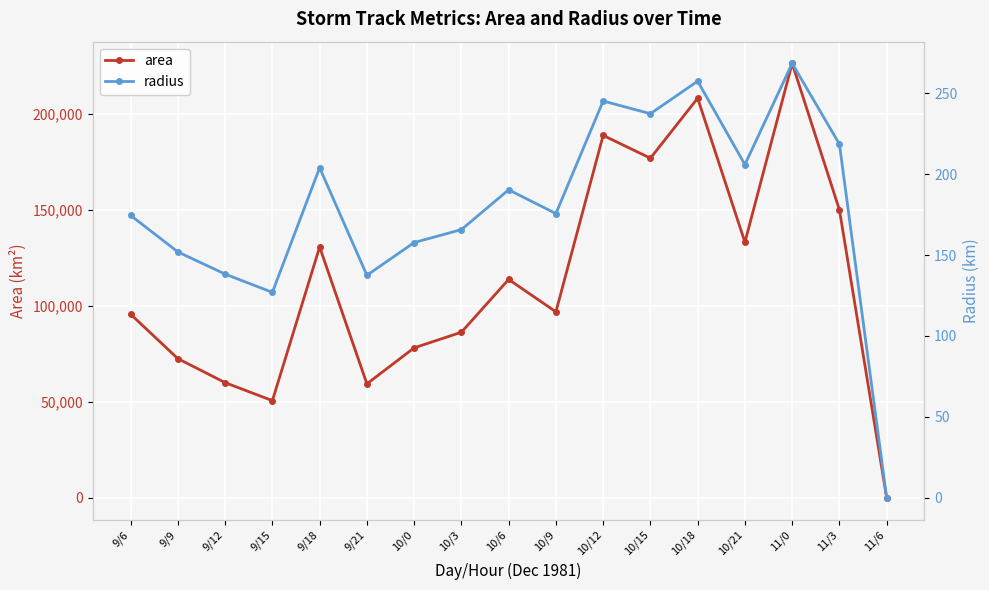

At which category is the sum across all series the highest?

11/0